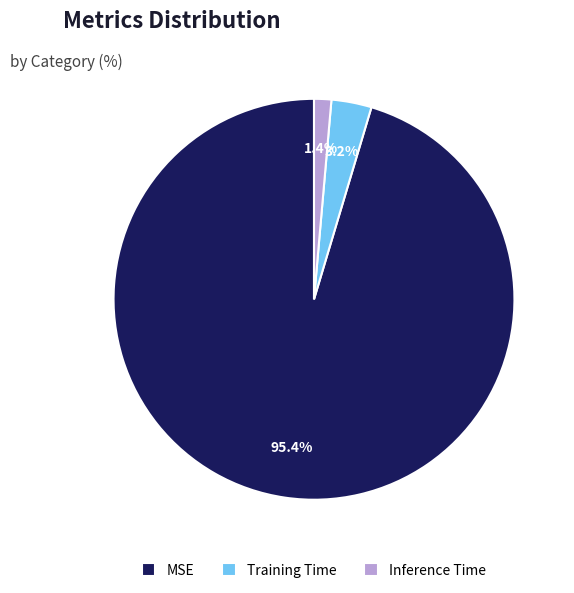

Between Training Time and MSE, which is larger?

MSE